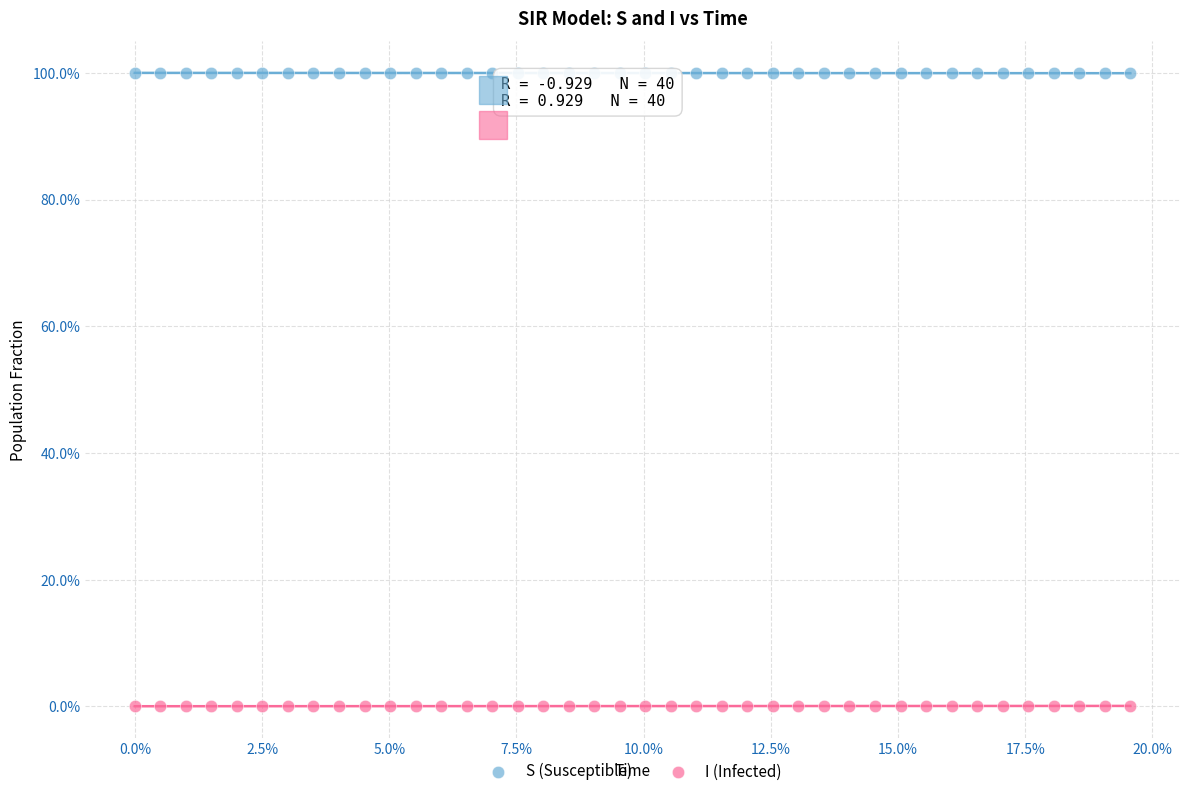

What are all the series names shown in the legend?

S (Susceptible), I (Infected)